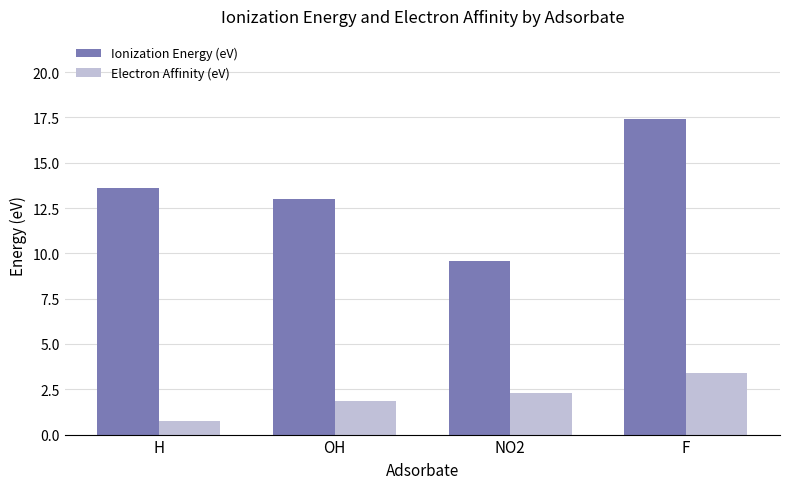

What is the spread (max minus min) of values at F?

14.0